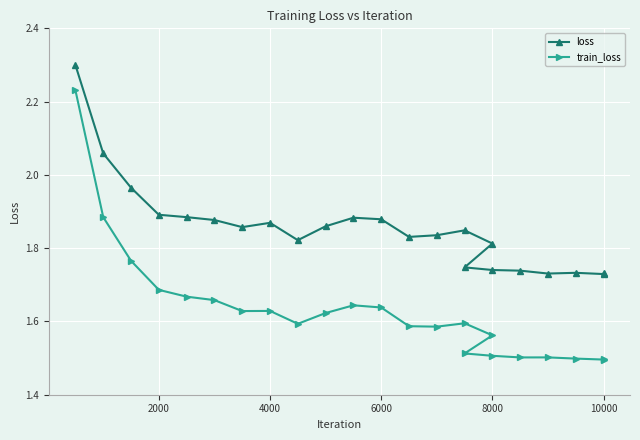

What is the difference between the second highest and minimum values in the loss series?

0.3